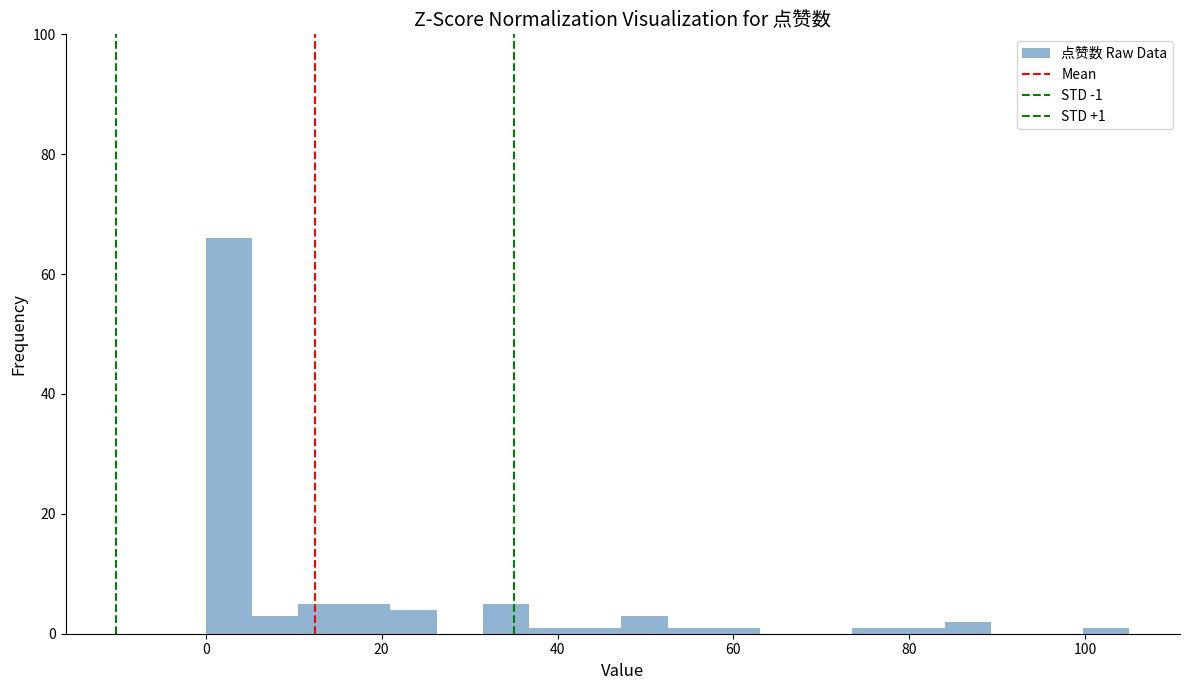

Read against the x-axis, roughly where is the centre of the tallest bar?

2